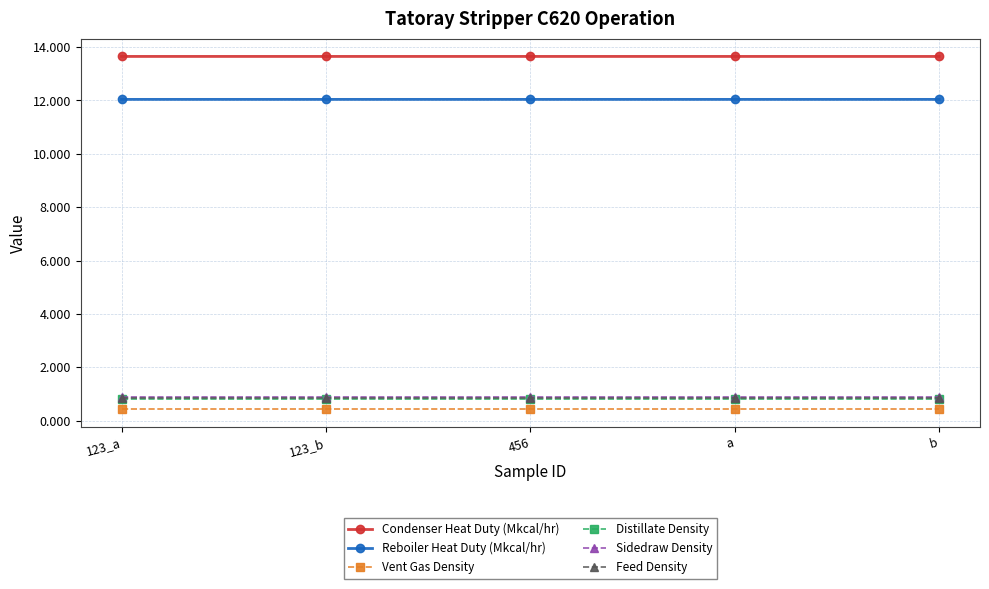

What is the approximate value of Sidedraw Density at 456?

0.9